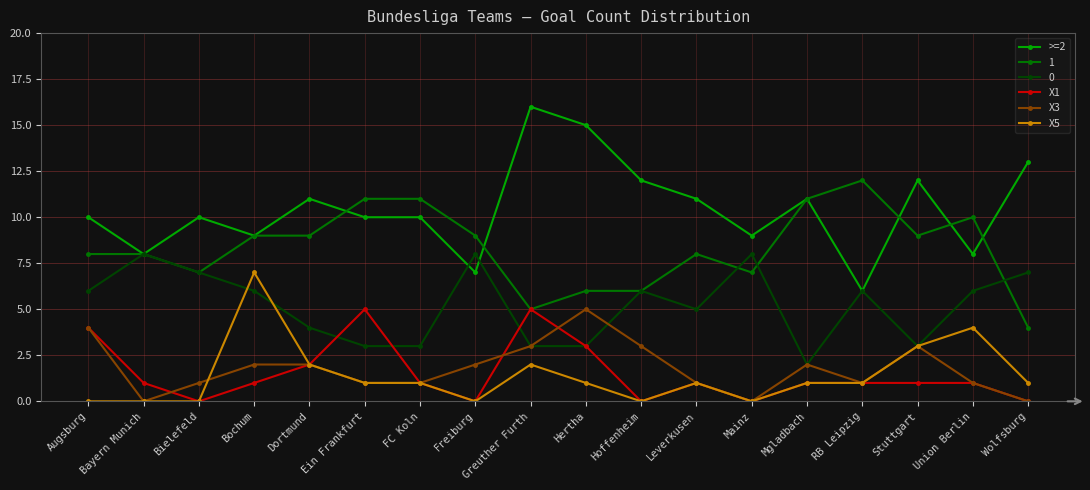

What is the label of the 17th point from the right?

Bayern Munich